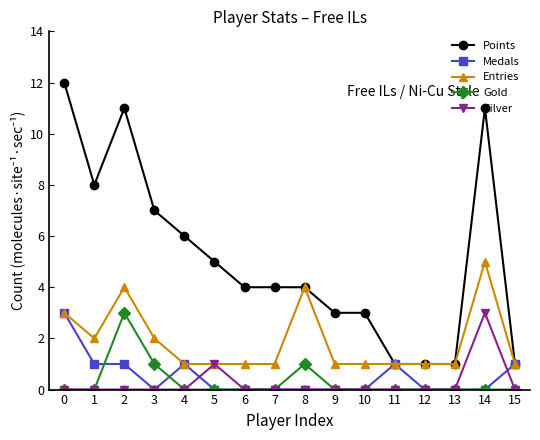

True or false: Entries has a value of 4 at 2.

True